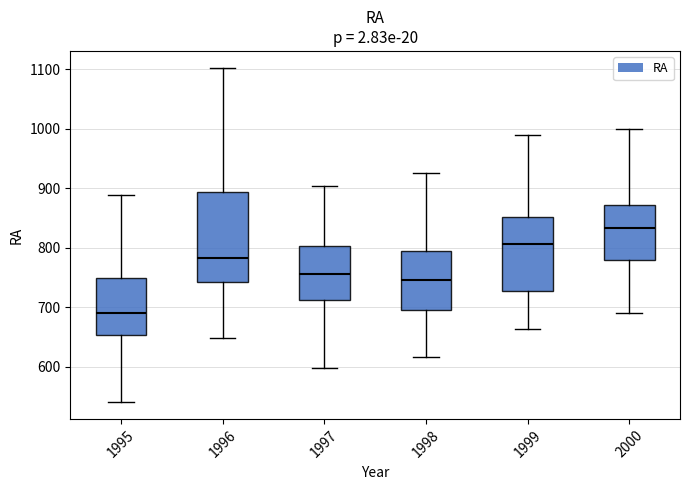

Where is the upper edge of the box at x = 1999 on the y-axis? The values are not printed on the chart, so give them approximately, as read against the axis.

850